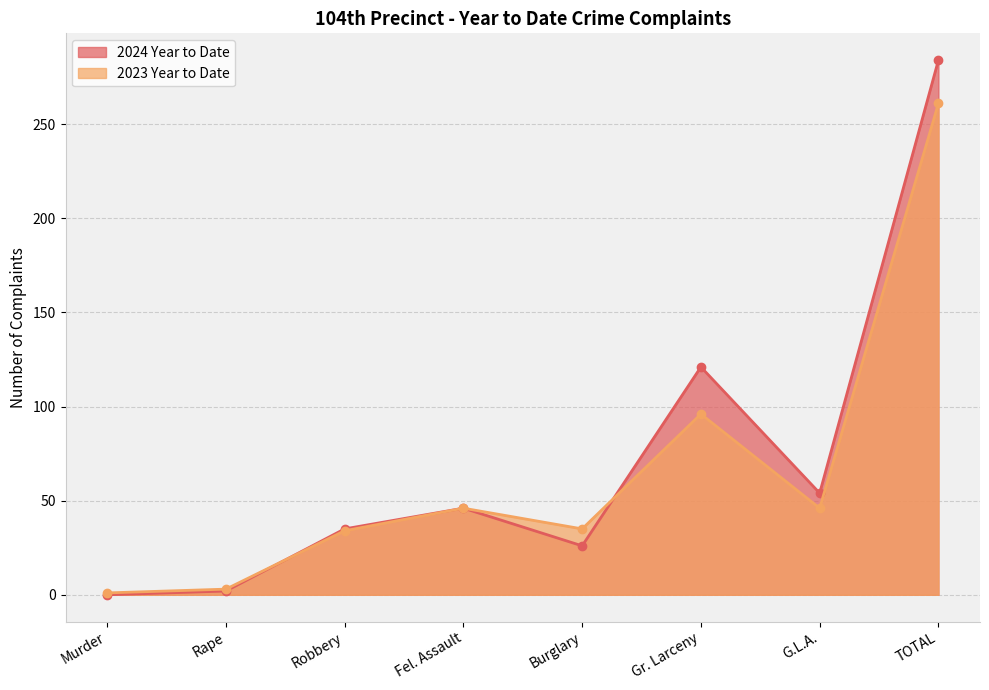

Which series has the largest total across all categories?

2024 Year to Date